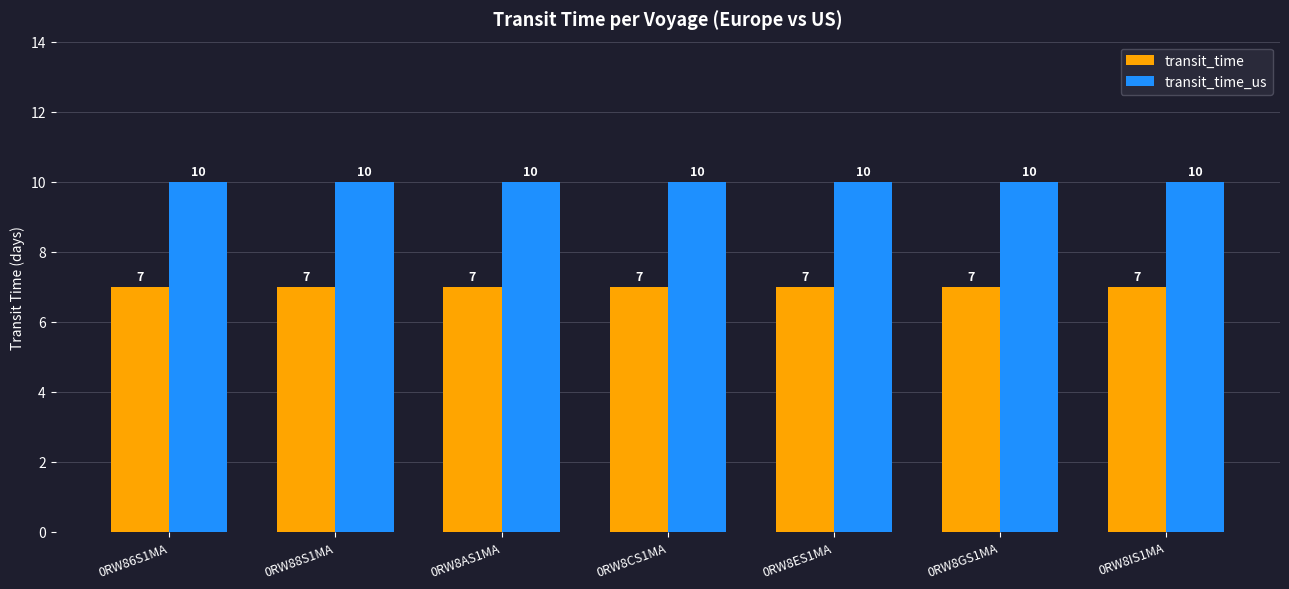

What are all the series names shown in the legend?

transit_time, transit_time_us